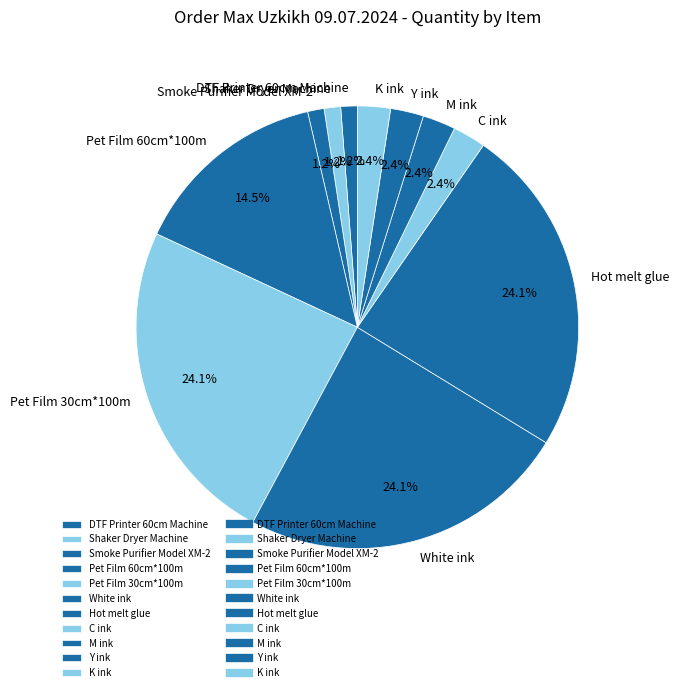

How many slices are in this pie chart?

11